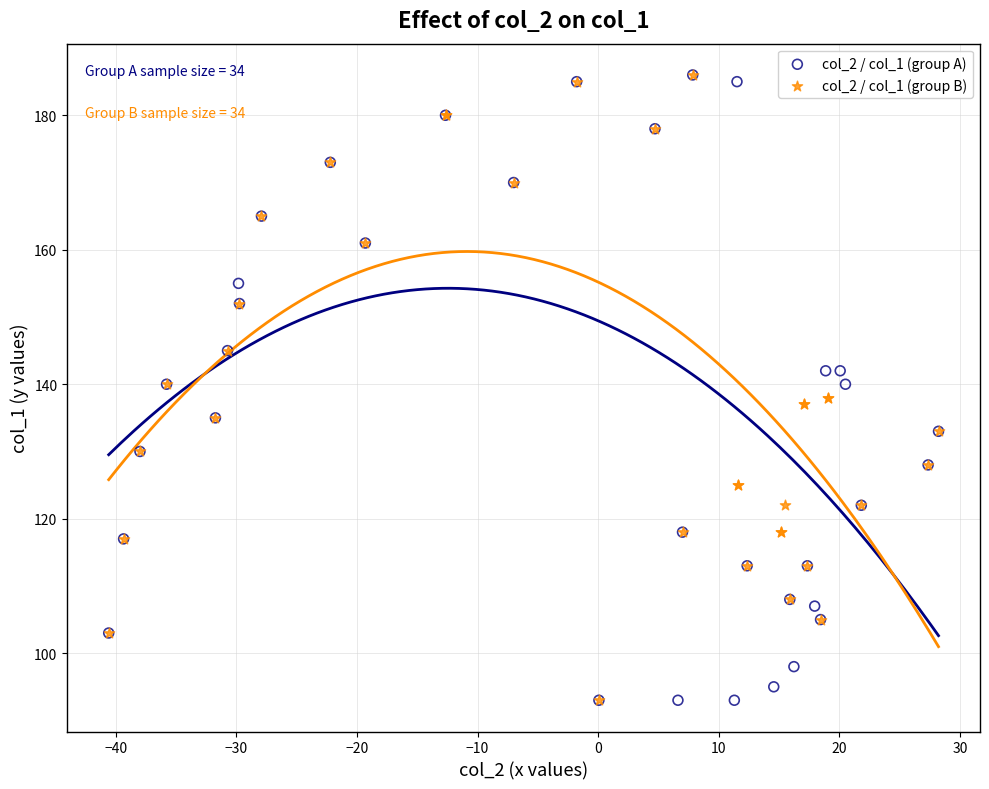

What are all the series names shown in the legend?

col_2 / col_1 (group A), col_2 / col_1 (group B)